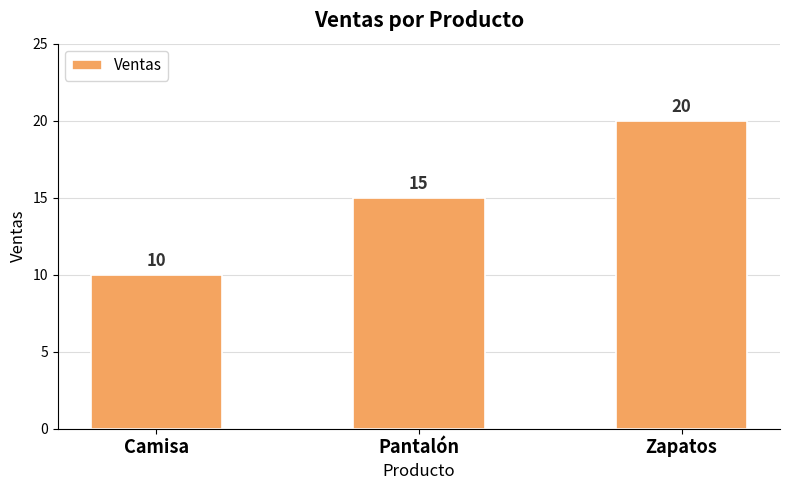

What is the label of the 3rd bar from the left?

Zapatos